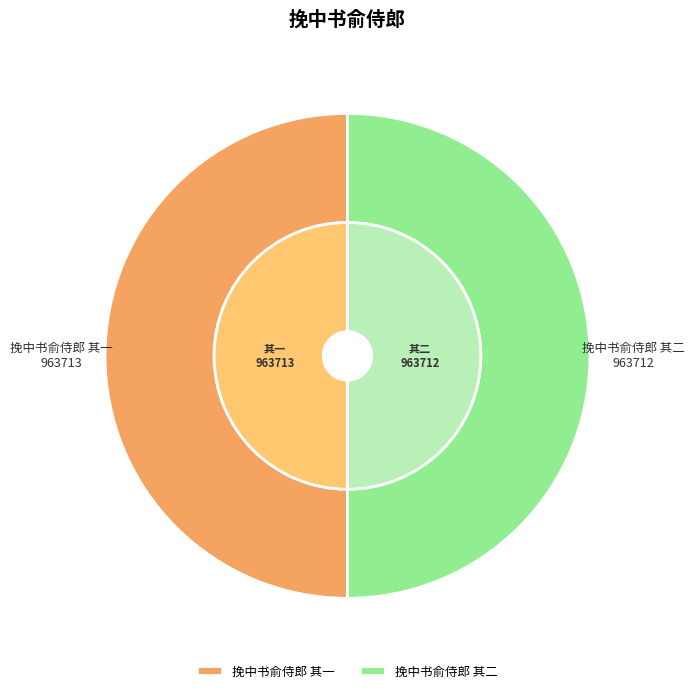

Which slice represents more than half of the pie?

挽中书俞侍郎 其一